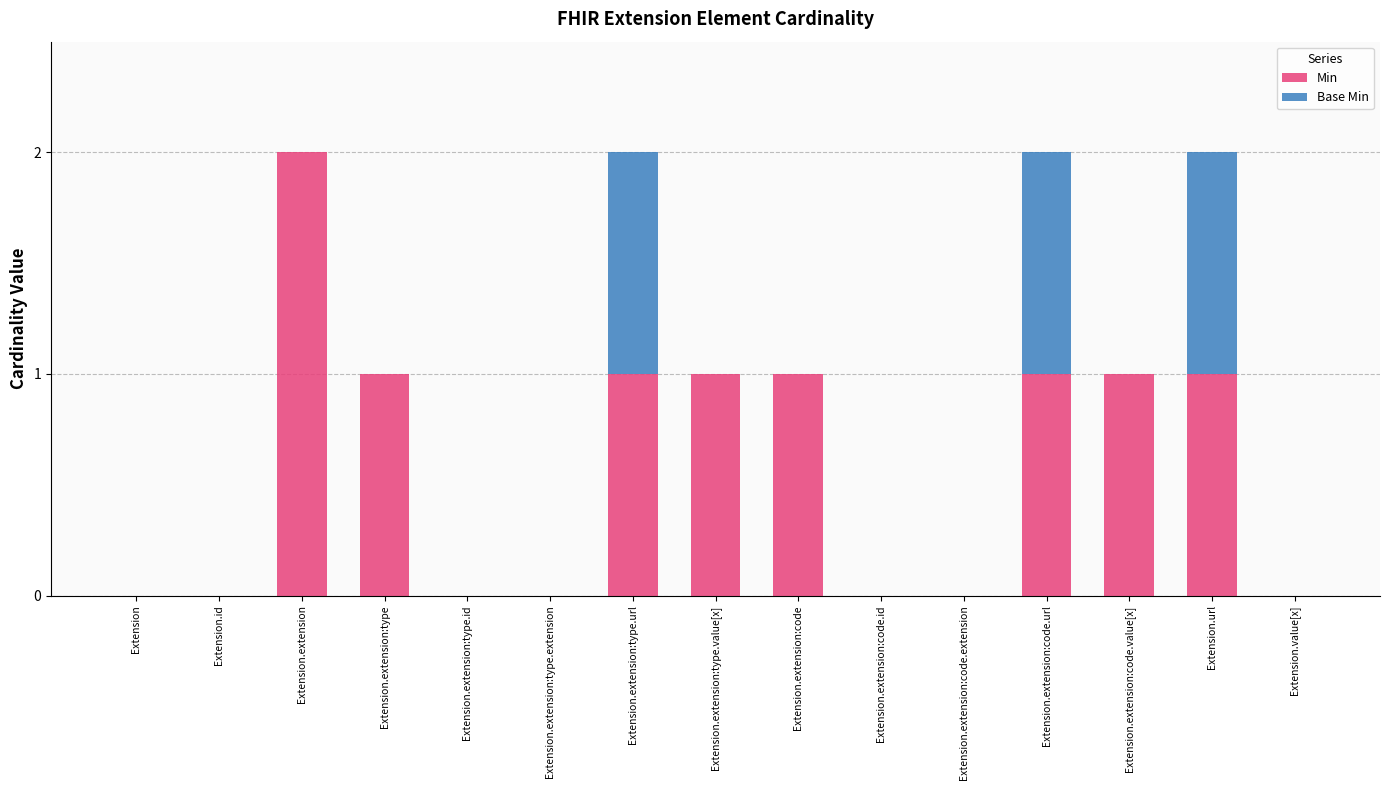

Which category has the highest value in the Min series?

Extension.extension